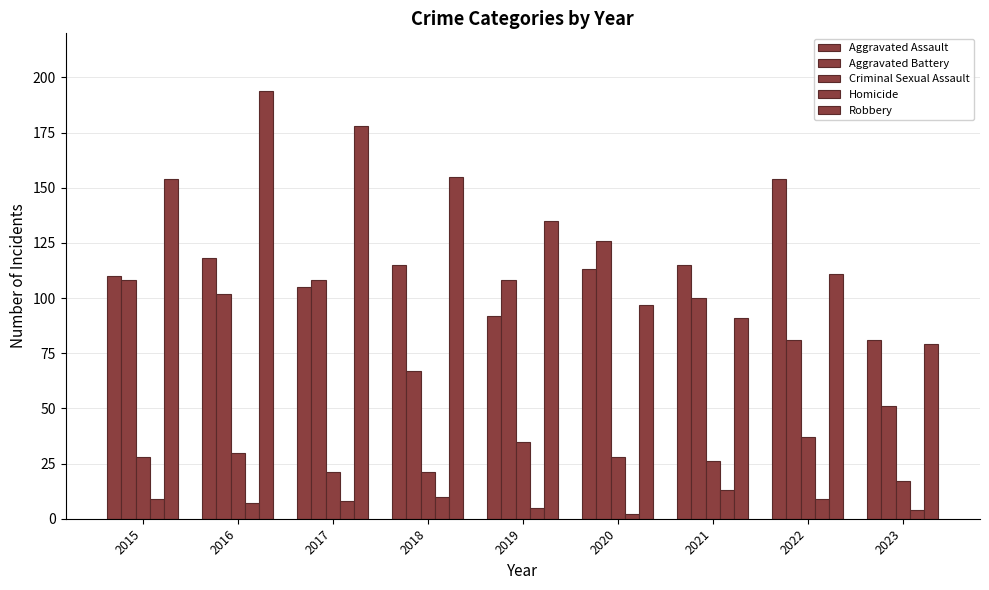

At which label does Aggravated Battery reach its minimum?

2023